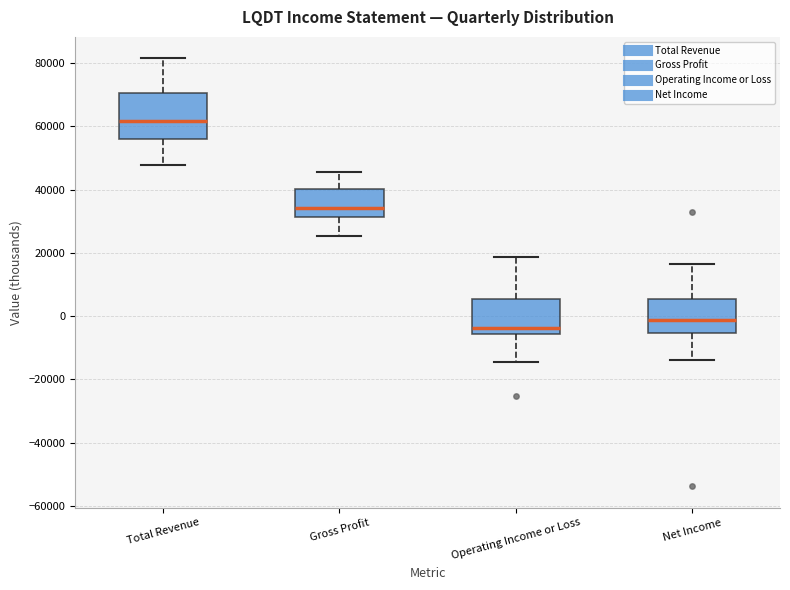

Reading left to right, read every box against the y-axis: the position of its median line, the range the box covers, and the ends of its whiskers. The values are not printed on the chart, so give them approximately, as read against the axis.

Total Revenue: median 62000, box 56000 to 70000, whiskers 48000 to 82000
Gross Profit: median 34000, box 32000 to 40000, whiskers 26000 to 46000
Operating Income or Loss: median -4000, box -6000 to 6000, whiskers -14000 to 18000
Net Income: median -2000, box -6000 to 6000, whiskers -14000 to 16000